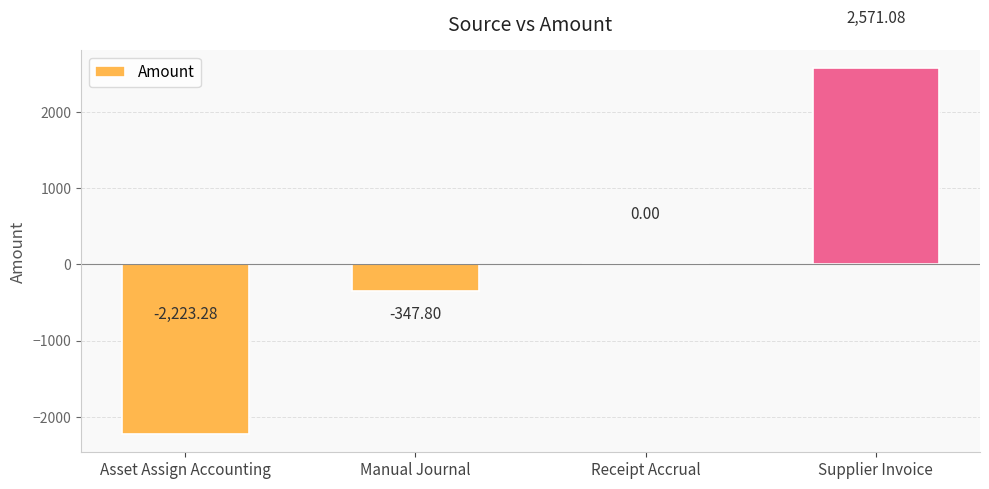

The value at Manual Journal is -347.8. True or false?

True